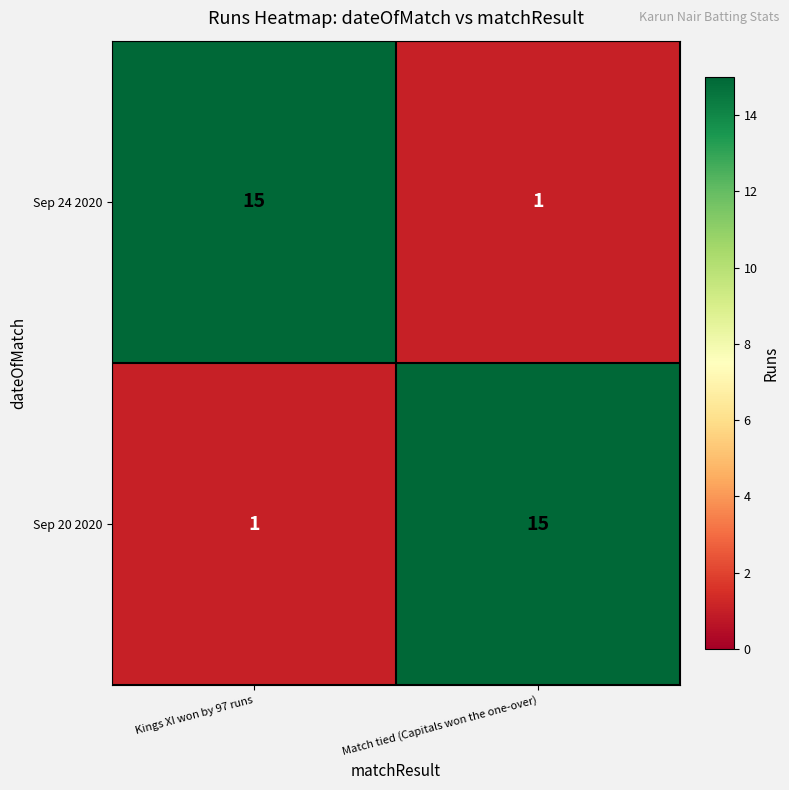

What is the greatest value displayed?

15